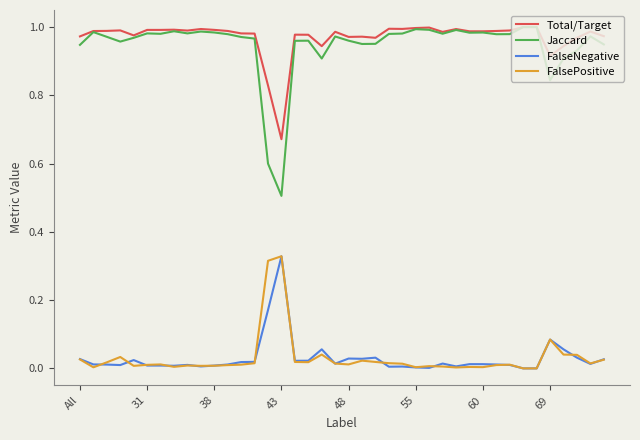

Does the chart display data point markers on the line(s)?

No